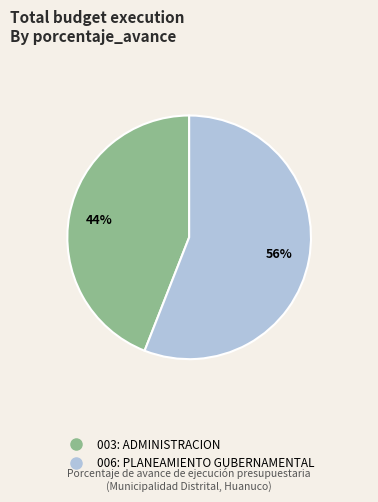

Which slice represents more than half of the pie?

006: PLANEAMIENTO GUBERNAMENTAL